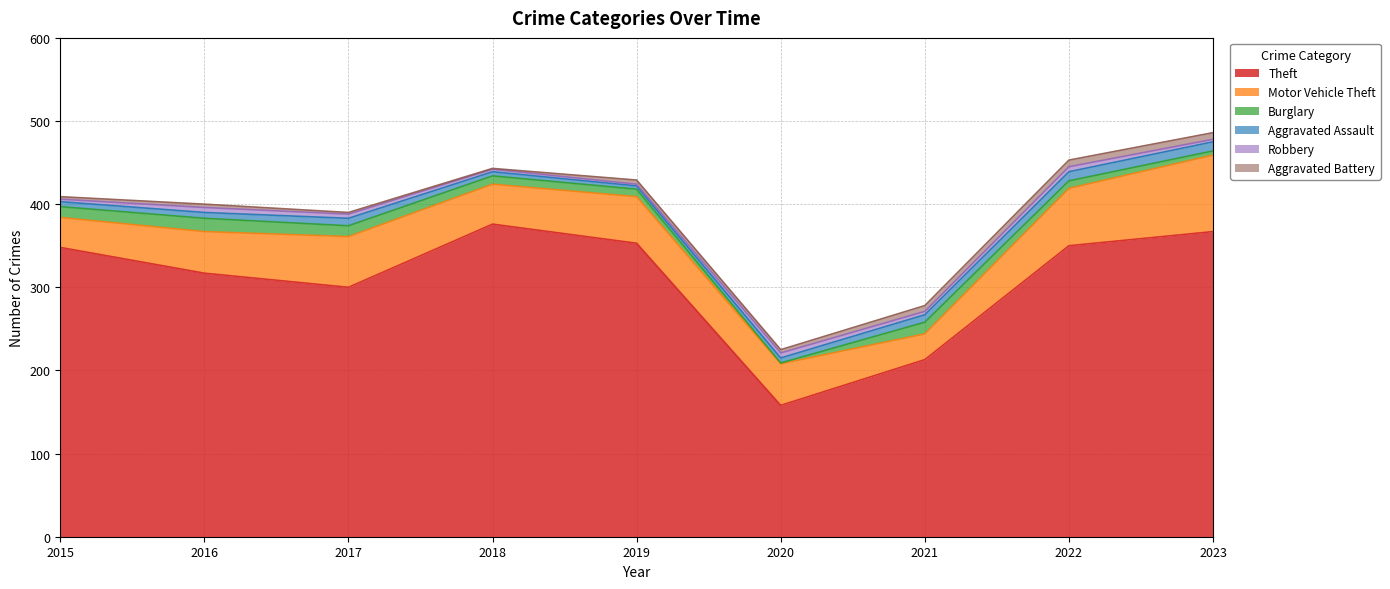

How many lines are shown in the chart?

6